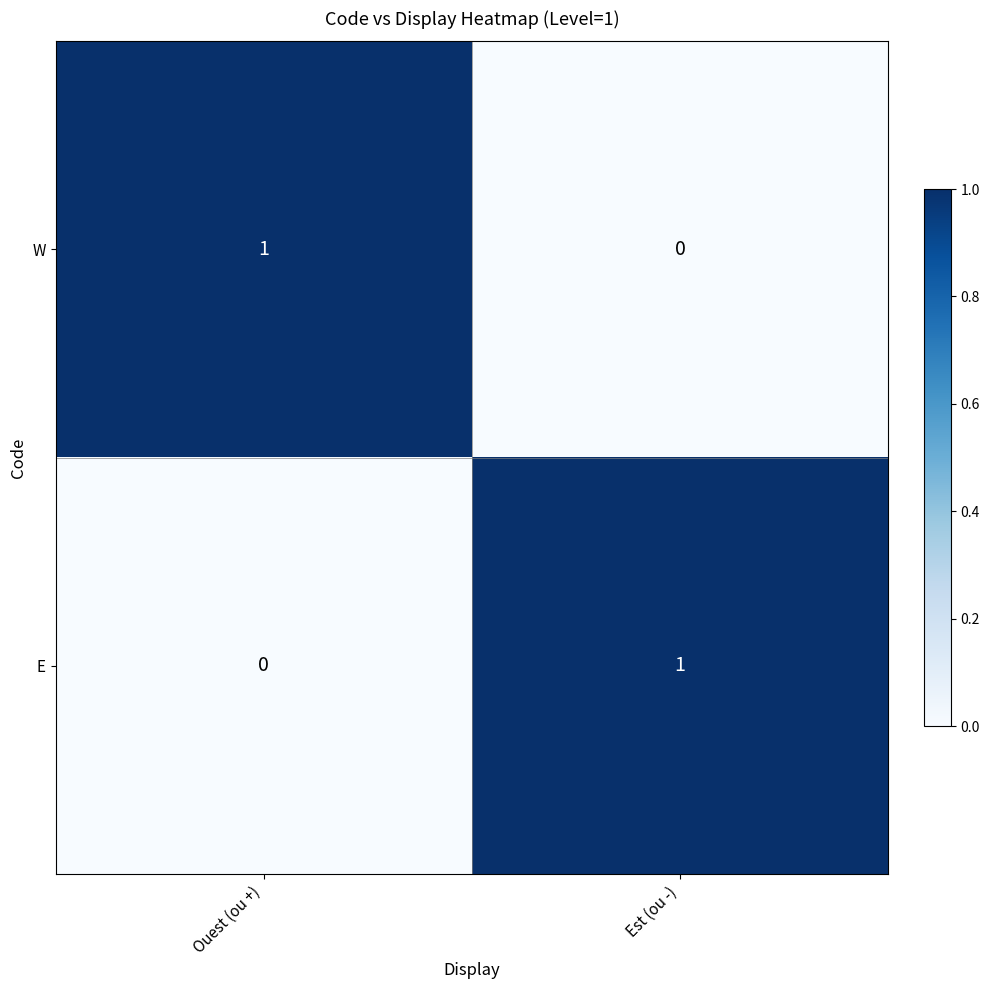

At which label is W closest to 0?

Est (ou -)